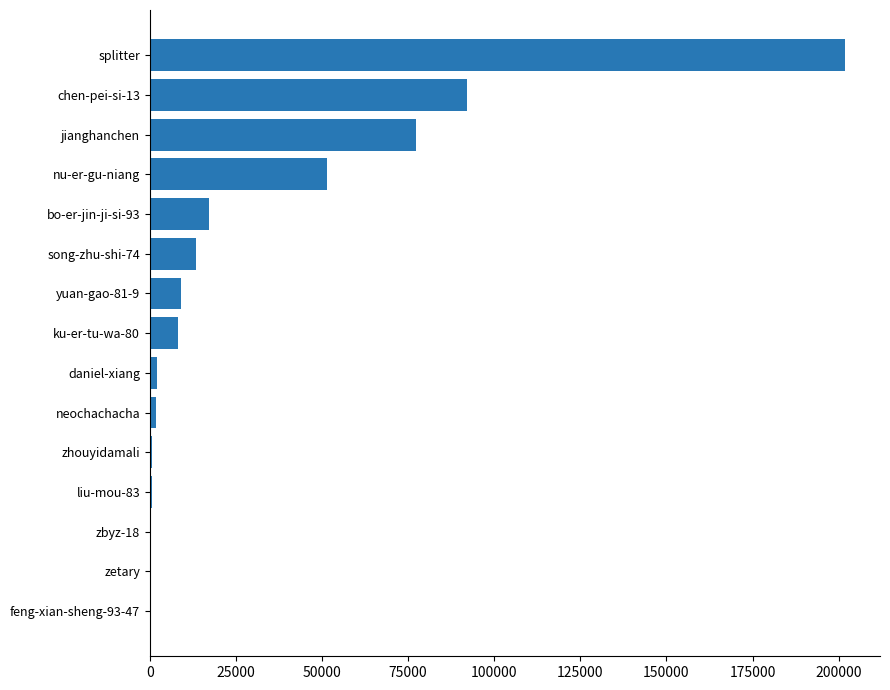

Are the bars grouped side by side (vs. stacked)?

No